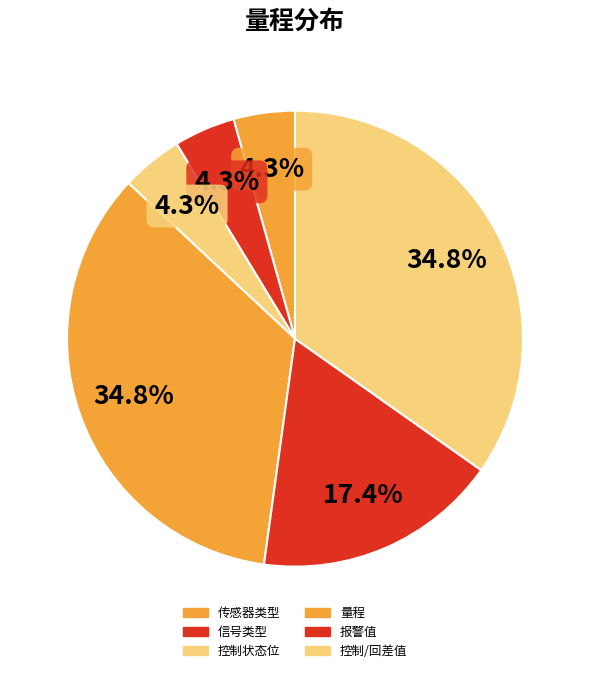

Rank the categories by value from lowest to highest.

传感器类型, 信号类型, 控制状态位, 报警值, 量程, 控制/回差值